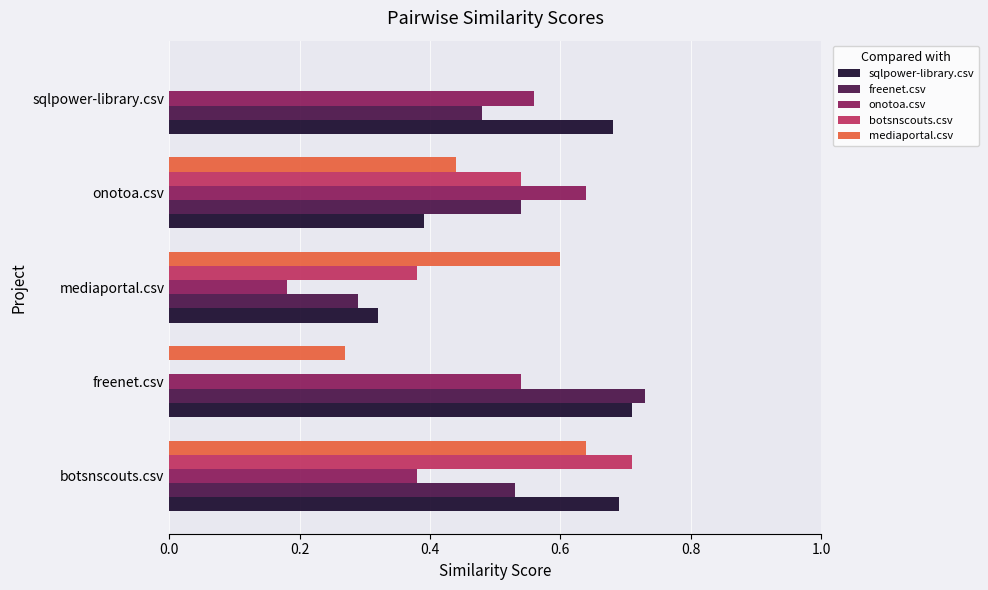

The botsnscouts.csv series shows 0.2 at mediaportal.csv. True or false?

False